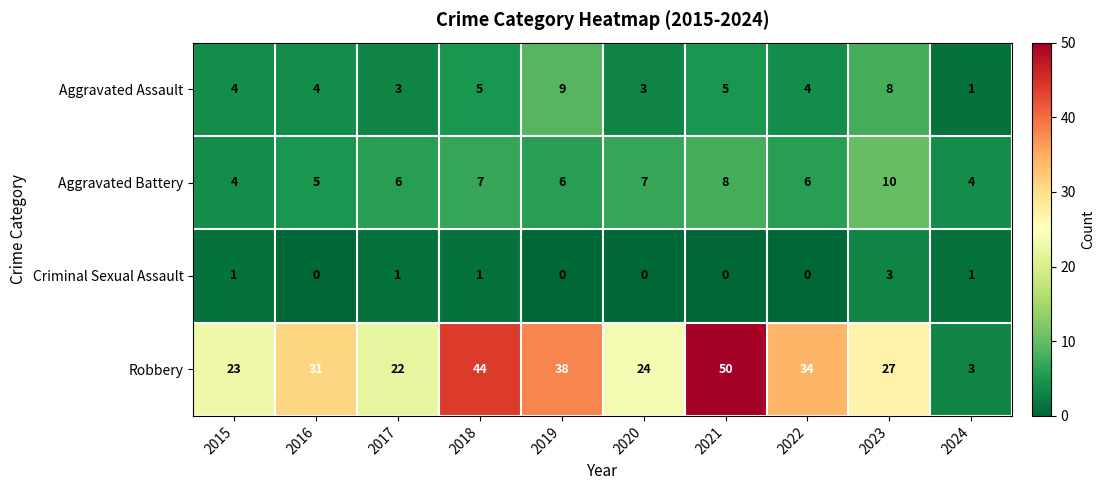

What is the sum of all Aggravated Battery values?

63